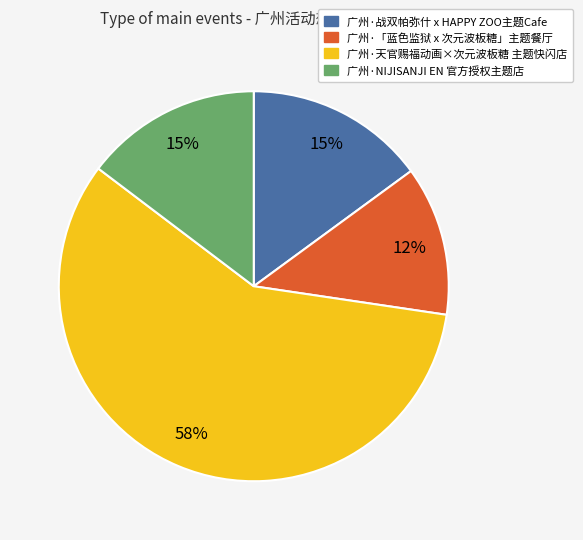

Between 广州·天官赐福动画×次元波板糖 主题快闪店 and 广州·战双帕弥什 x HAPPY ZOO主题Cafe, which is larger?

广州·天官赐福动画×次元波板糖 主题快闪店